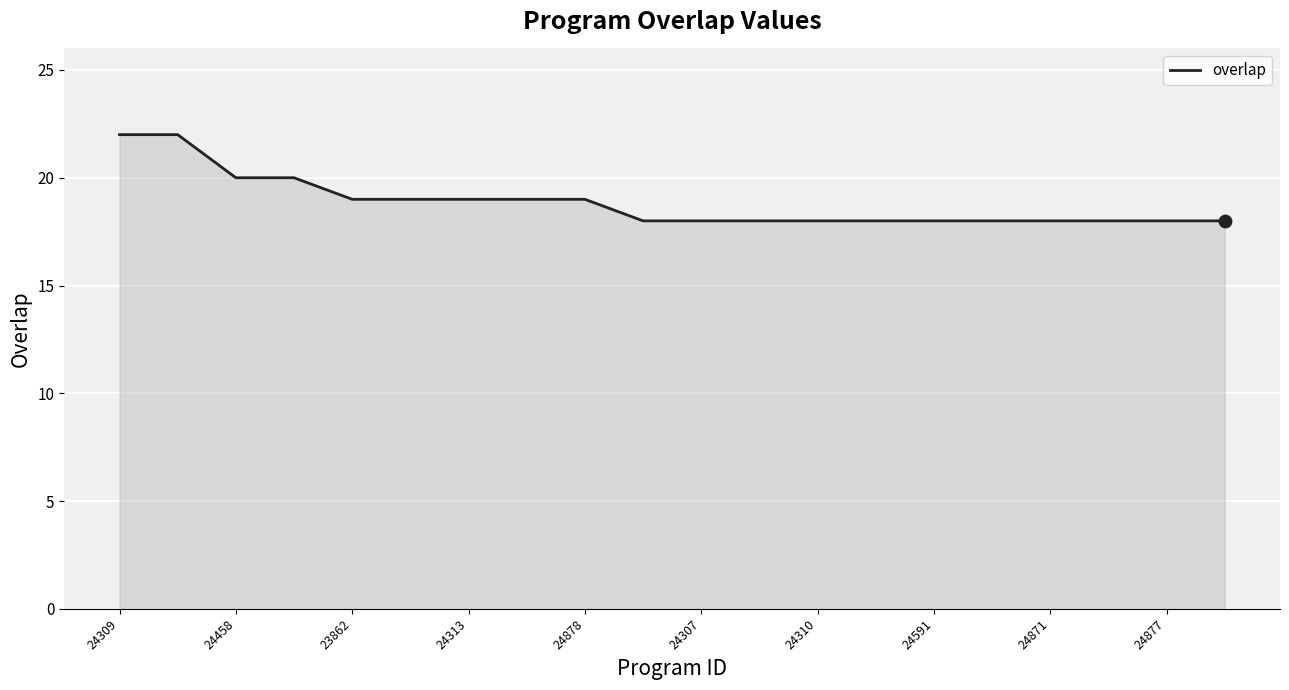

What is the difference between the maximum and minimum values?

4